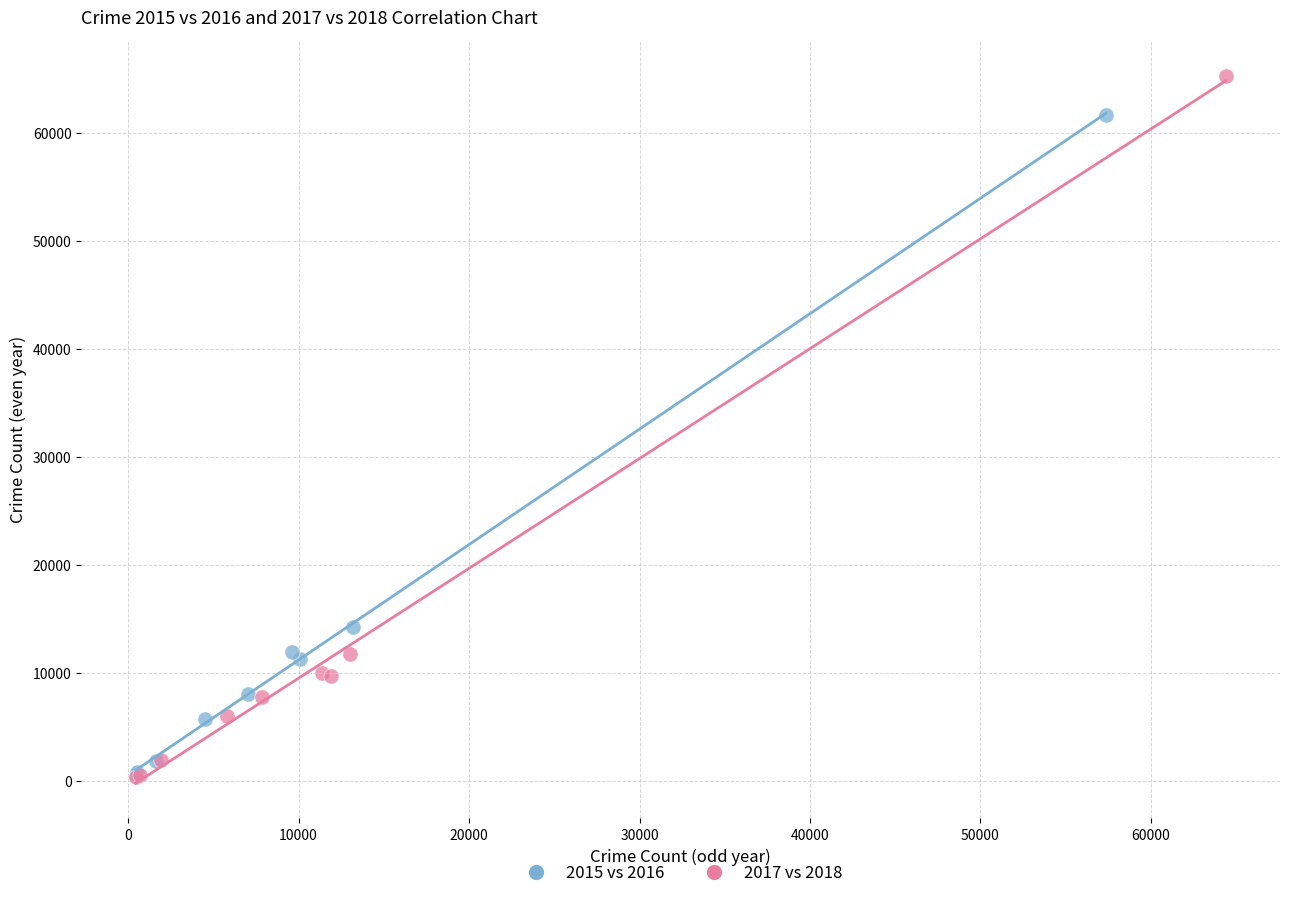

Which series has the widest spread of Y values?

2017 vs 2018